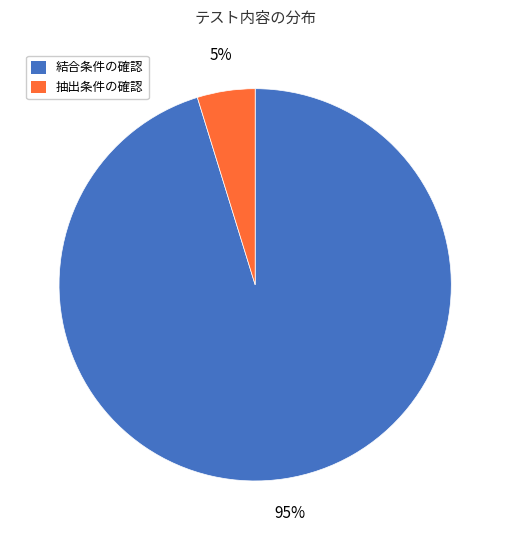

Rank the categories by value from lowest to highest.

抽出条件の確認, 結合条件の確認